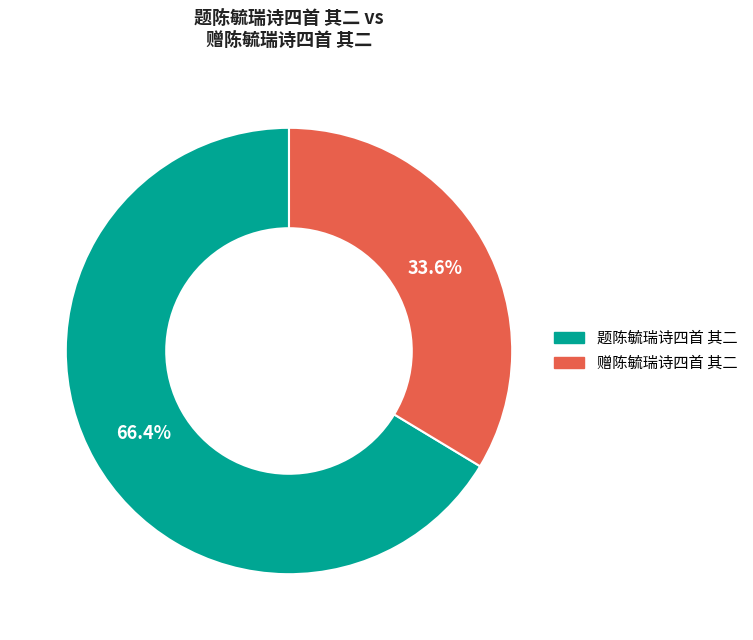

Count the number of slices in the pie.

2